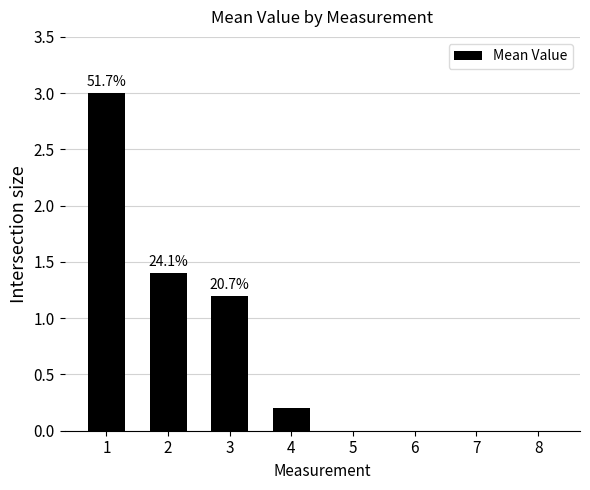

The value at 2 is 1.8. True or false?

False